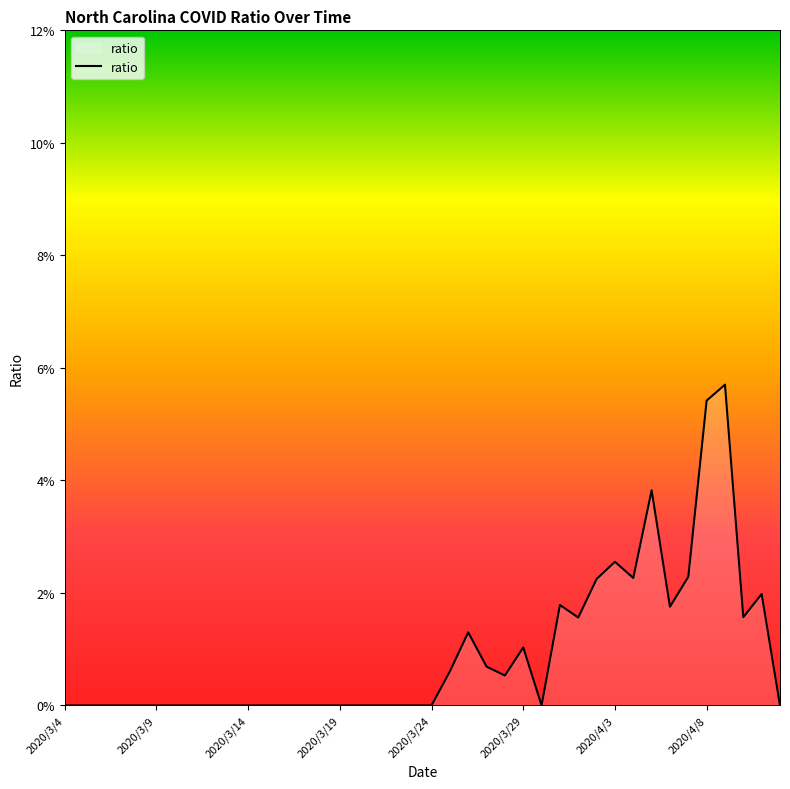

Does the chart display data point markers on the line(s)?

No